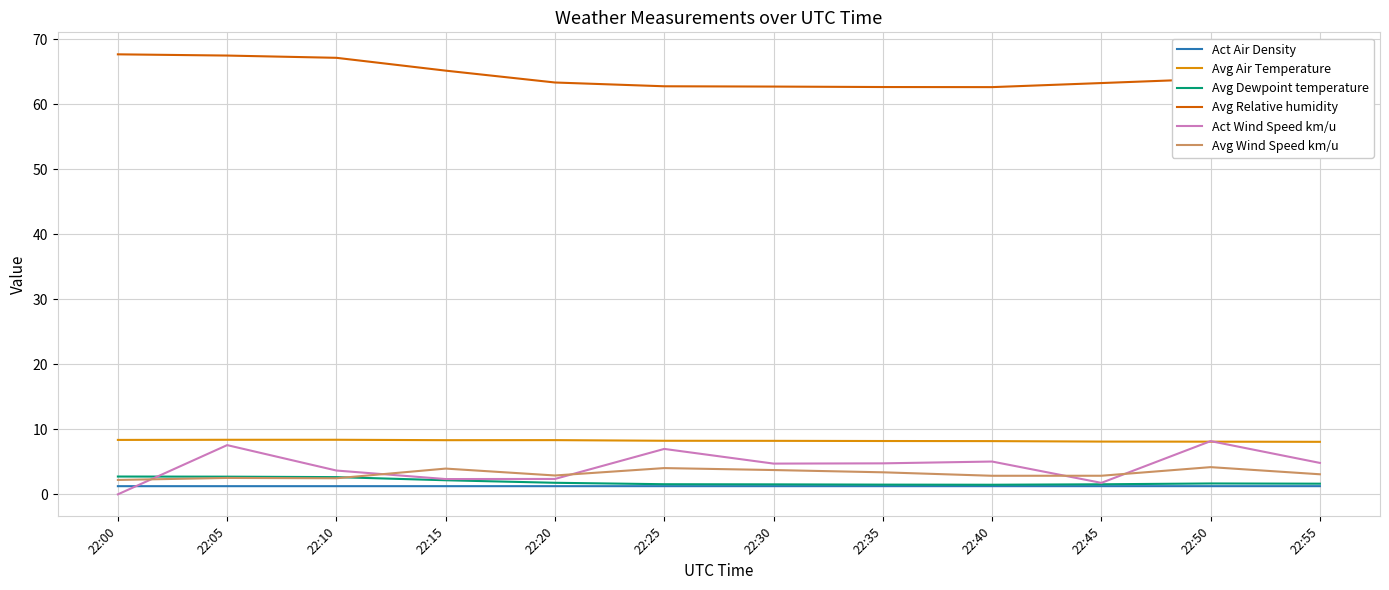

True or false: Act Air Density has a value of 1.3 at 22:35.

True